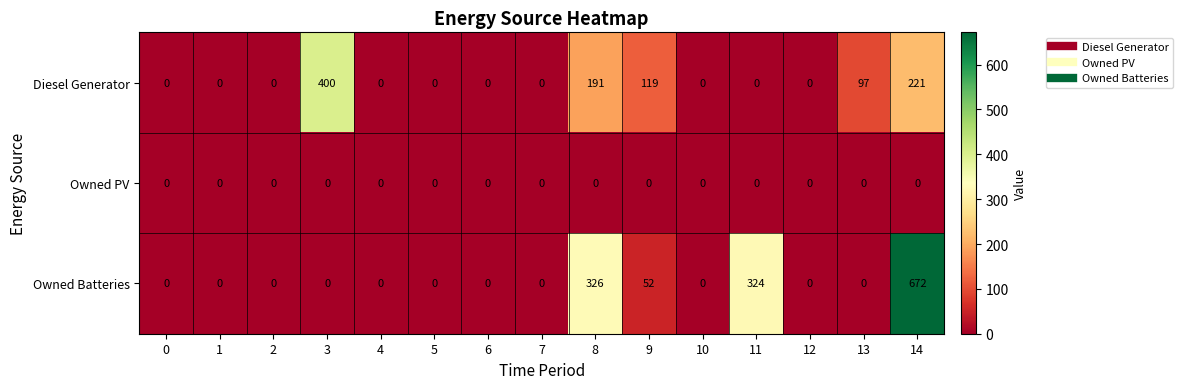

Which series has the largest range (max minus min)?

Owned Batteries